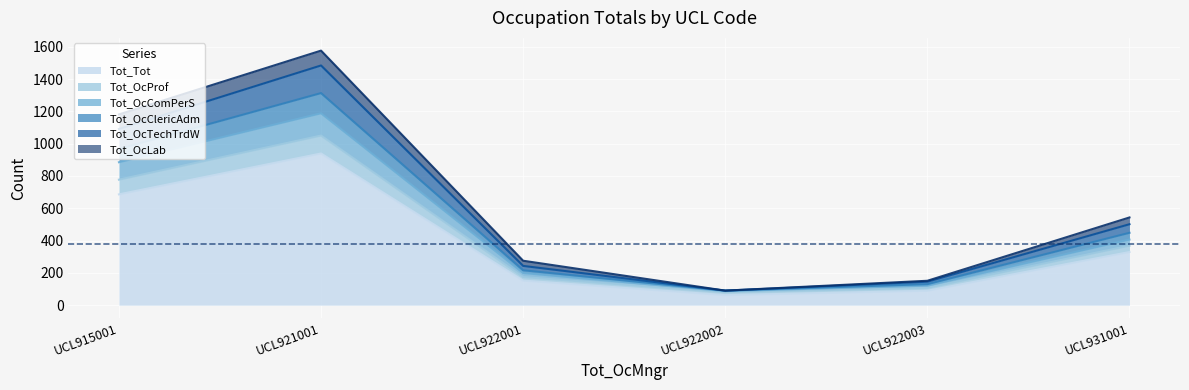

At which category is the sum across all series the highest?

UCL921001